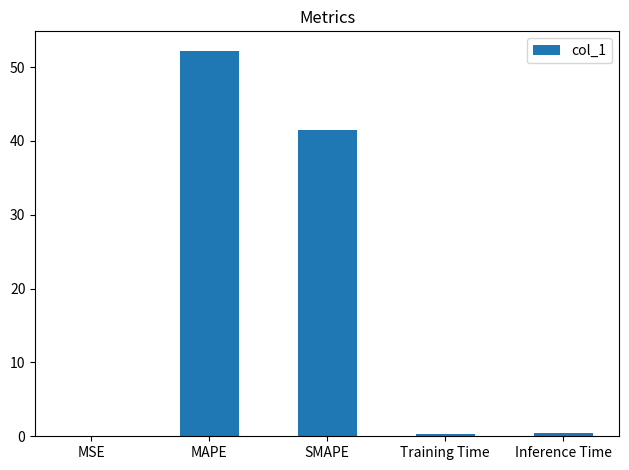

What is the sum of all values?

94.4